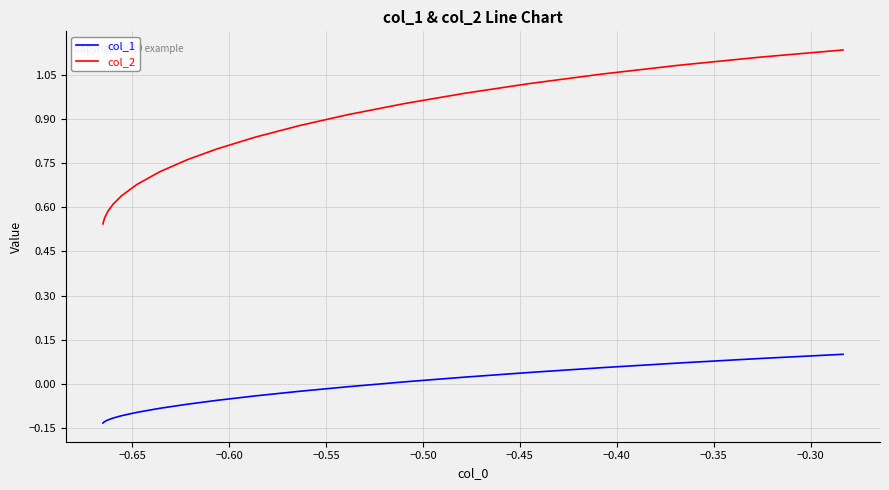

True or false: col_2 has more than 0 interior local peaks.

False